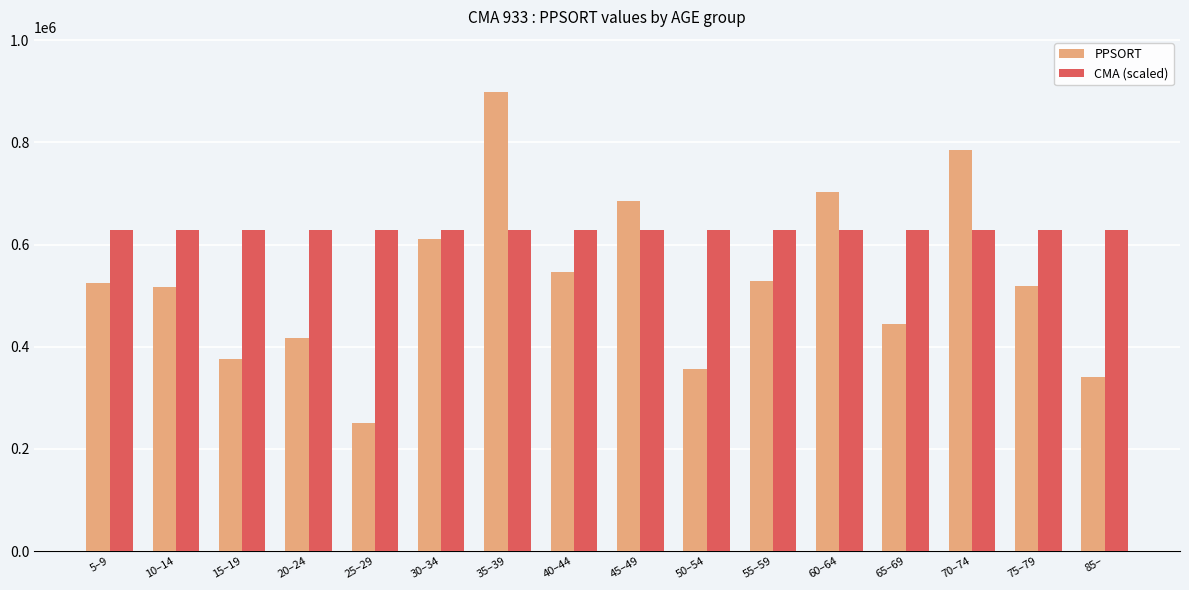

What are all the series names shown in the legend?

PPSORT, CMA (scaled)